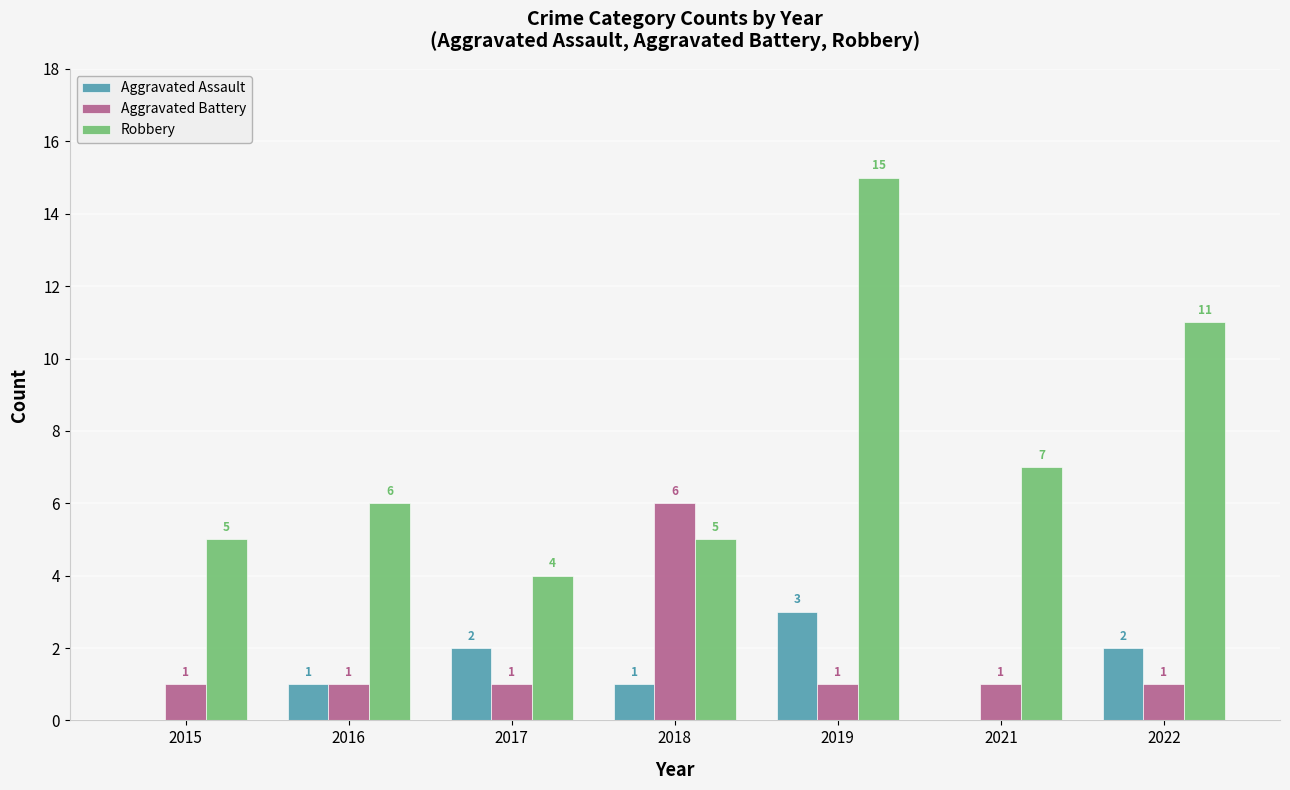

What is the total value across all series at 2015?

6